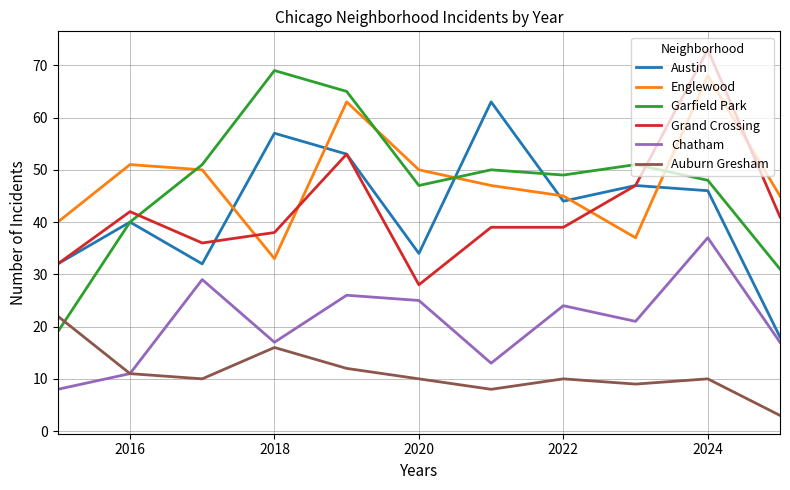

True or false: Auburn Gresham and Austin cross at least once.

False